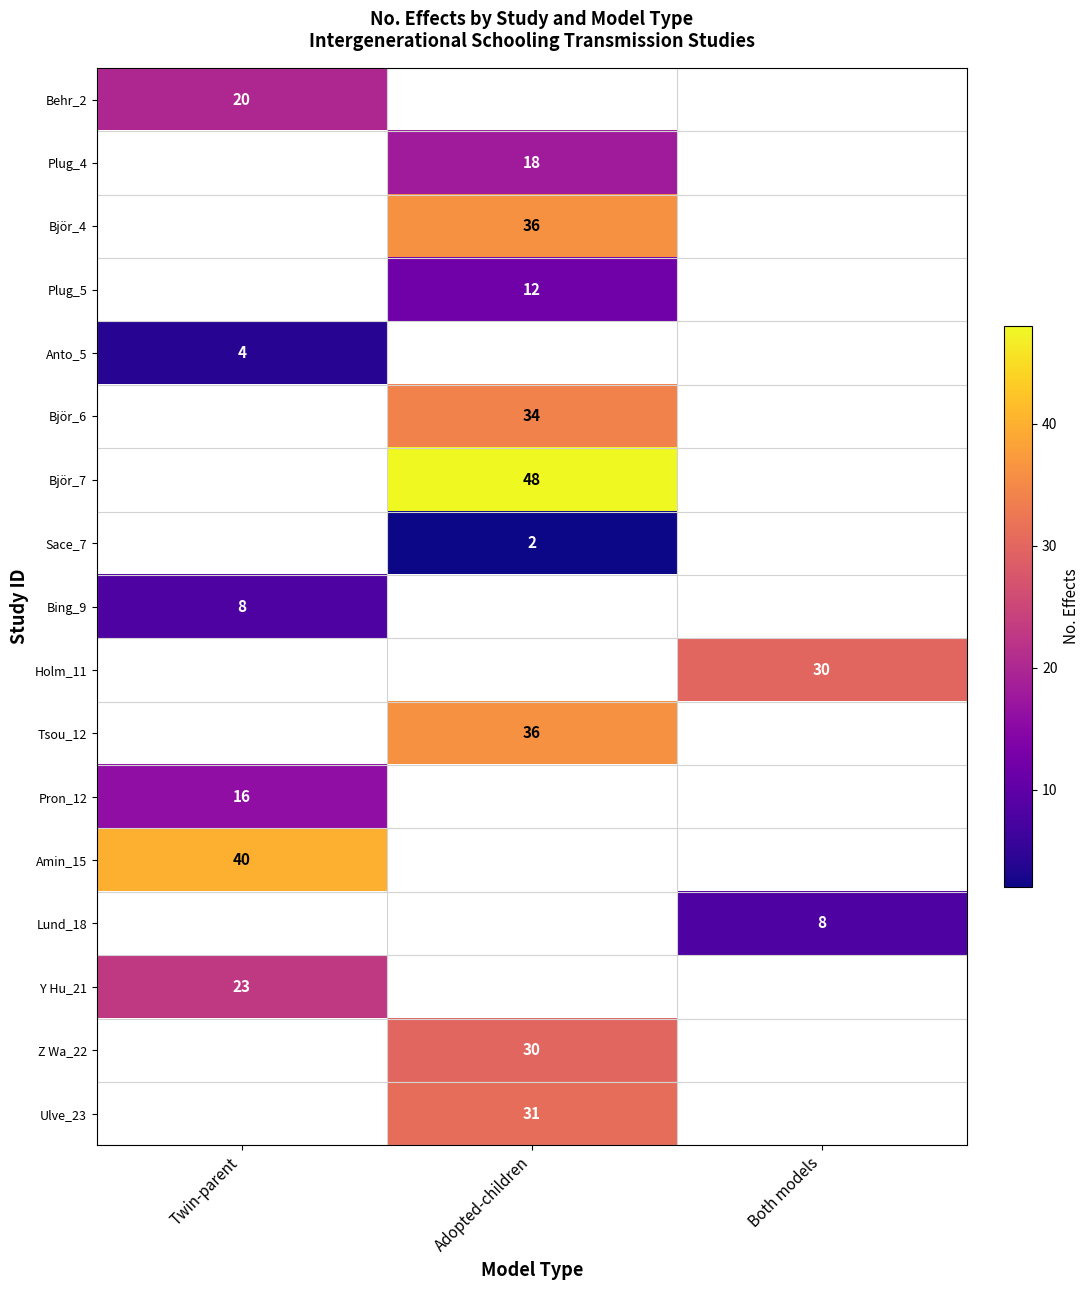

True or false: Sace_7 has a value of 3 at Adopted-children.

False